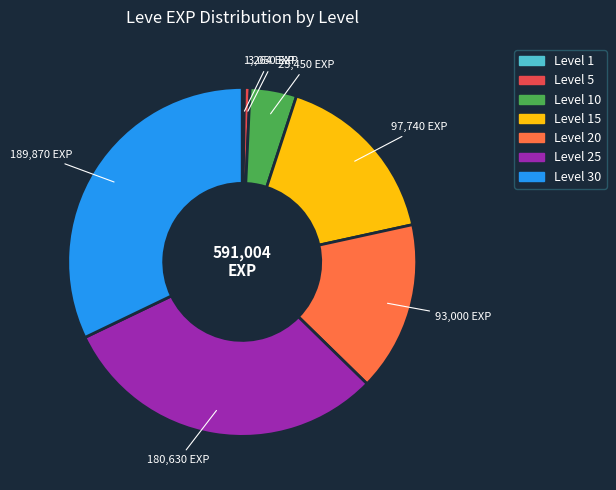

Is there a majority slice in this chart?

No